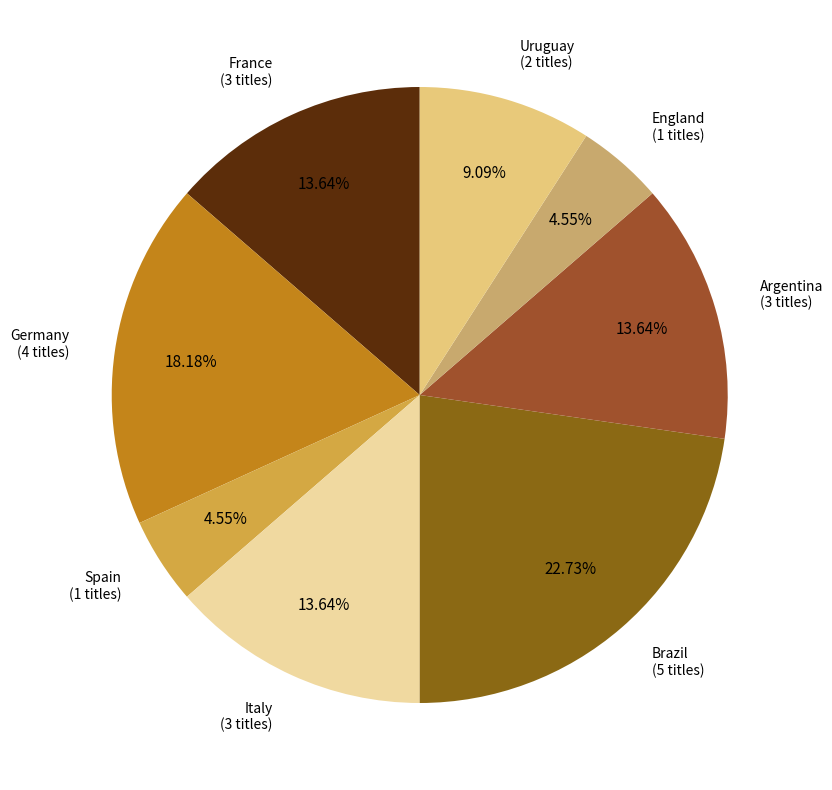

What is the largest slice in the pie chart?

Brazil